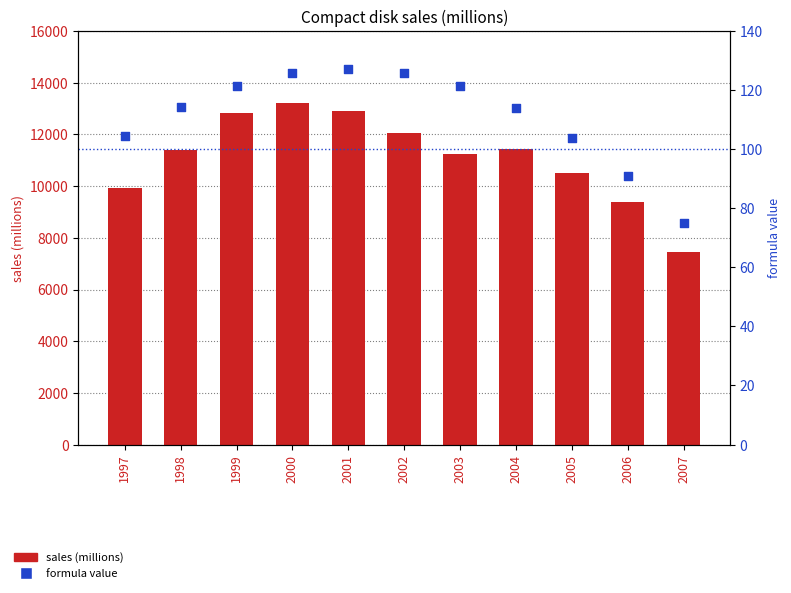

At which category is the sum across all series the highest?

2000